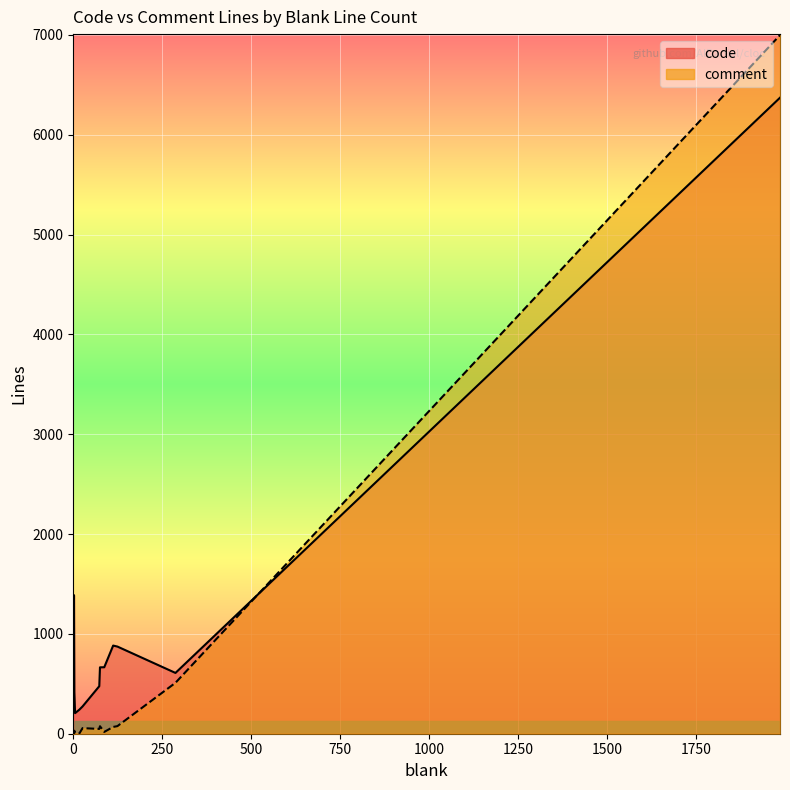

How many series are shown in this chart?

2